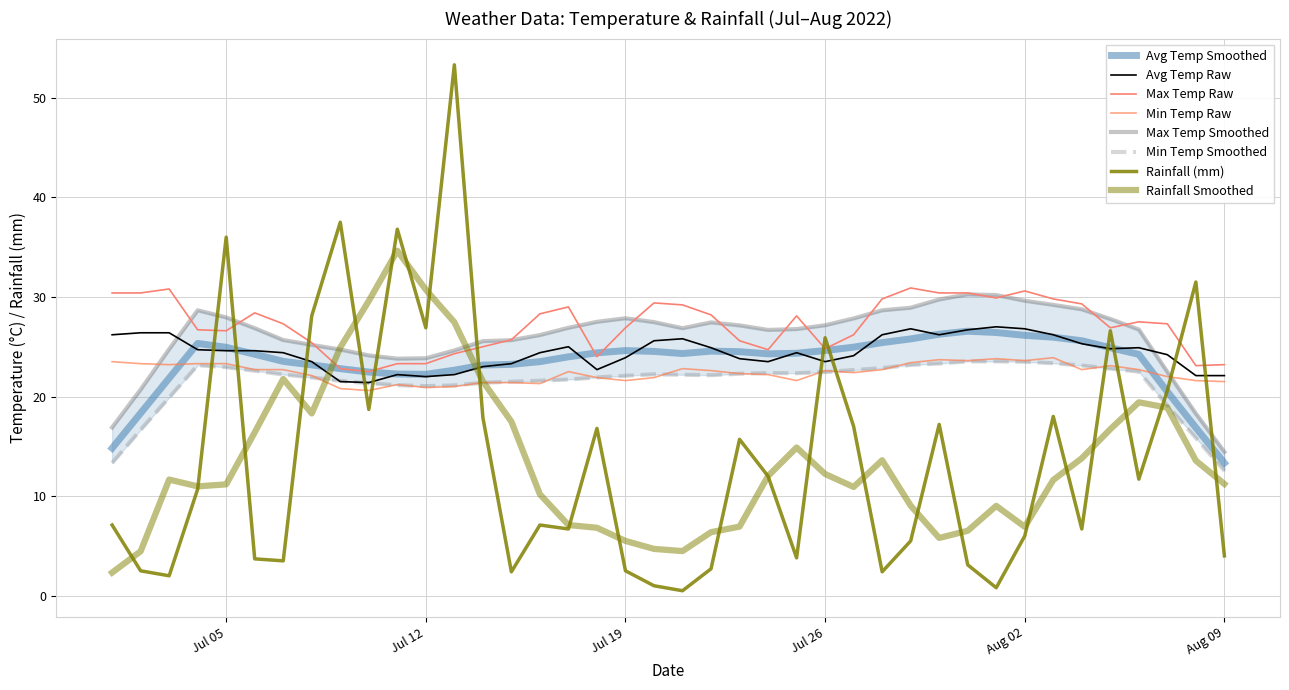

Does the chart display data point markers on the line(s)?

No